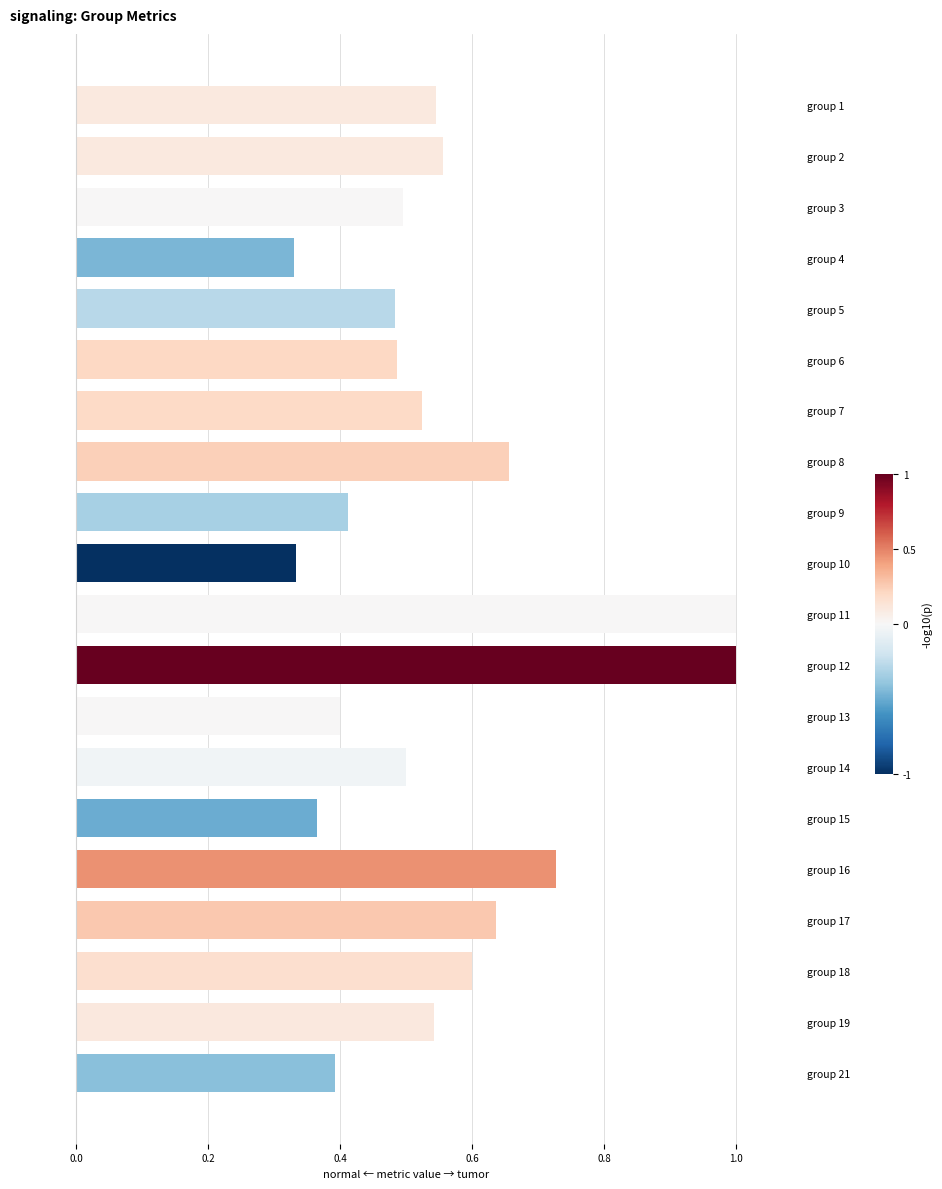

Count the number of data series in this chart.

1